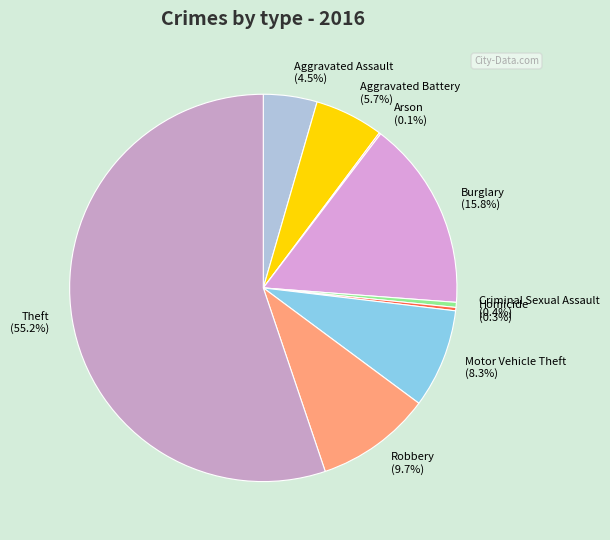

What is the largest slice in the pie chart?

Theft